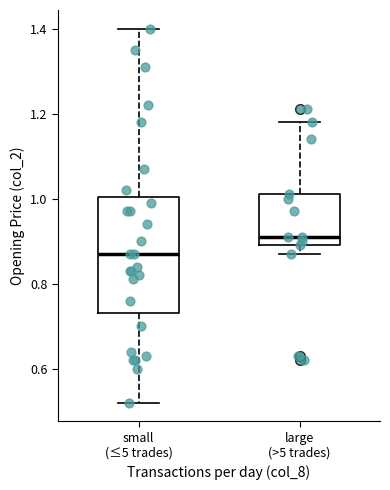

Reading left to right, transcribe this box plot: for each box, give where its median line is, the range the box spans, and where its two whiskers end, as read against the y-axis. The values are not printed on the chart, so give them approximately, as read against the axis.

small (≤5 trades): median 0.88, box 0.74 to 1.00, whiskers 0.52 to 1.40
large (>5 trades): median 0.92, box 0.90 to 1.02, whiskers 0.88 to 1.18